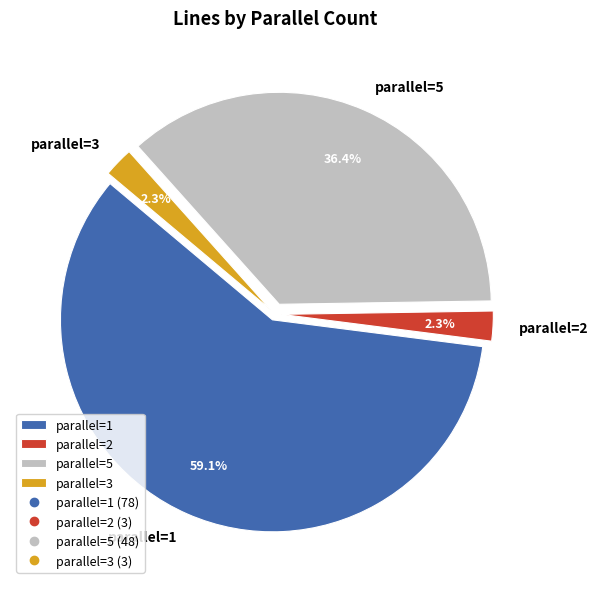

What is the largest slice in the pie chart?

parallel=1